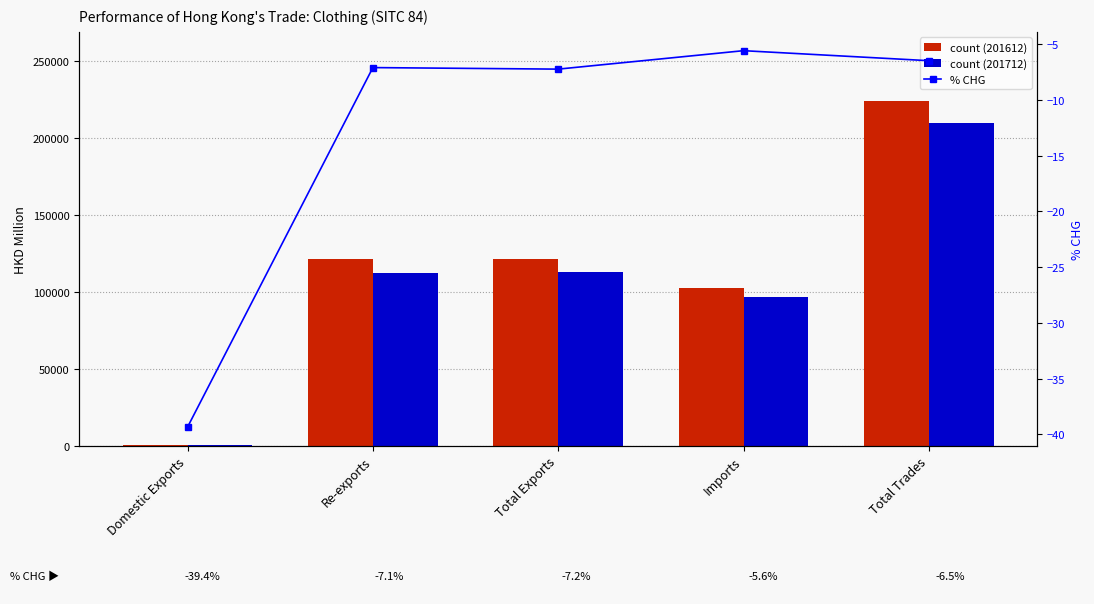

At which label is the value closest to -22?

Total Exports